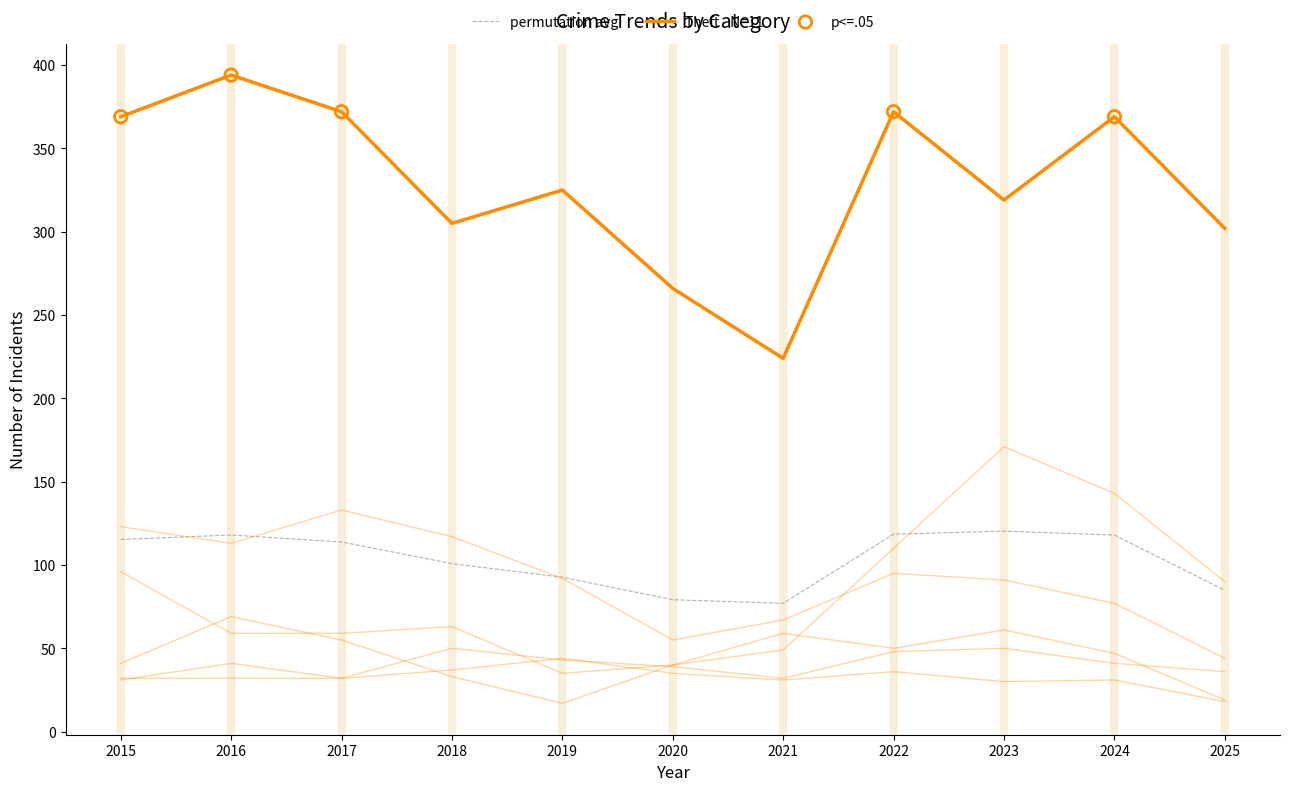

How many lines are shown in the chart?

7